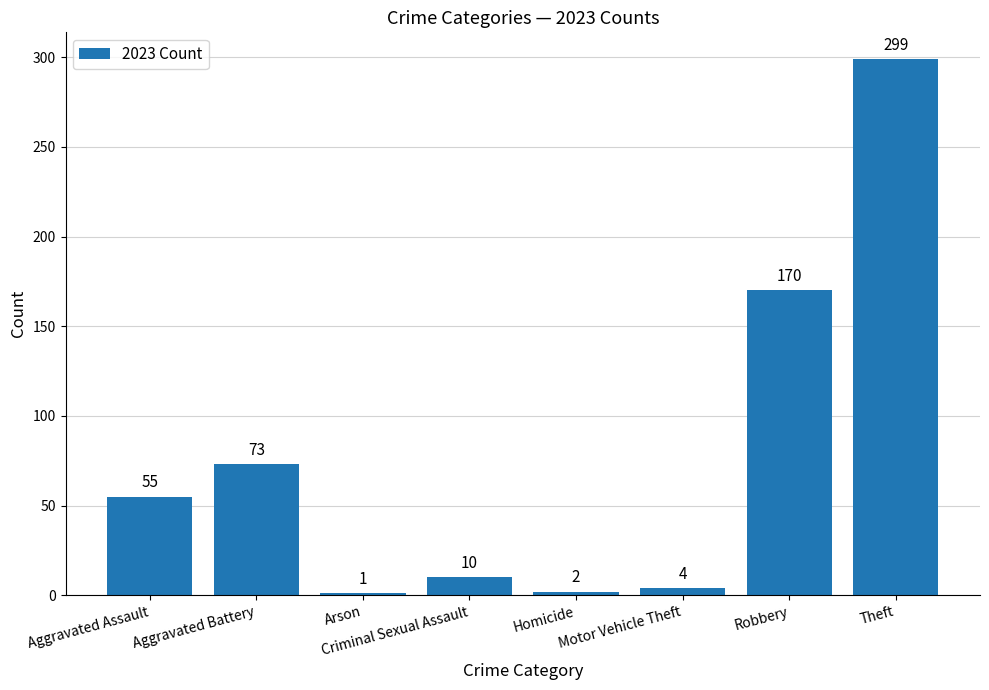

What is the value of the 1st bar from the left?

55